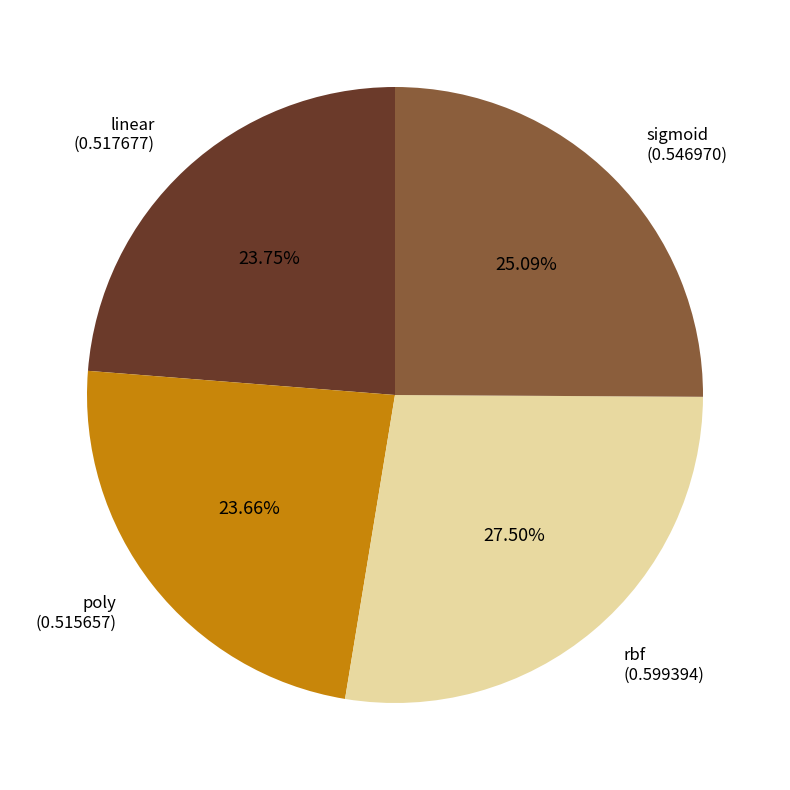

What percentage do linear and sigmoid together represent?

48.8%